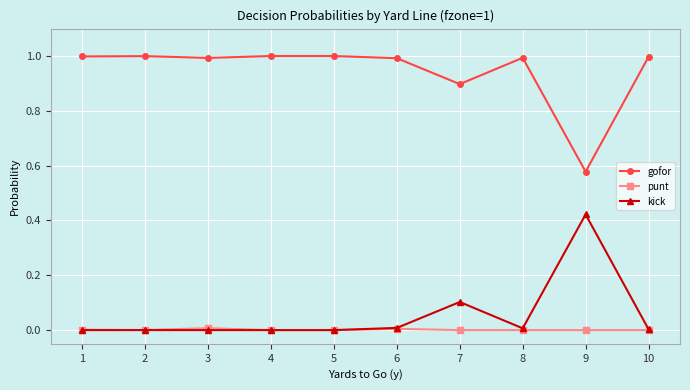

The gofor series shows 1.0 at 8. True or false?

True